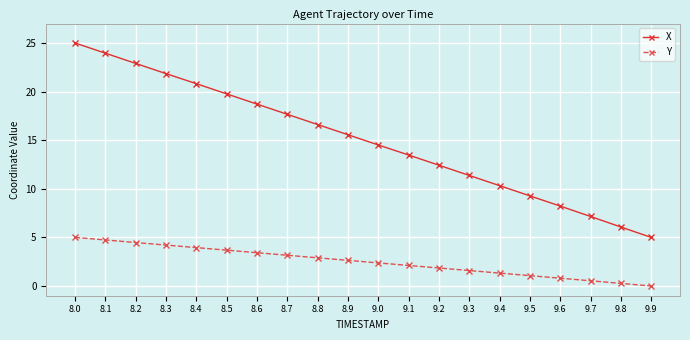

What is the total value across all series at 8.0?

30.0